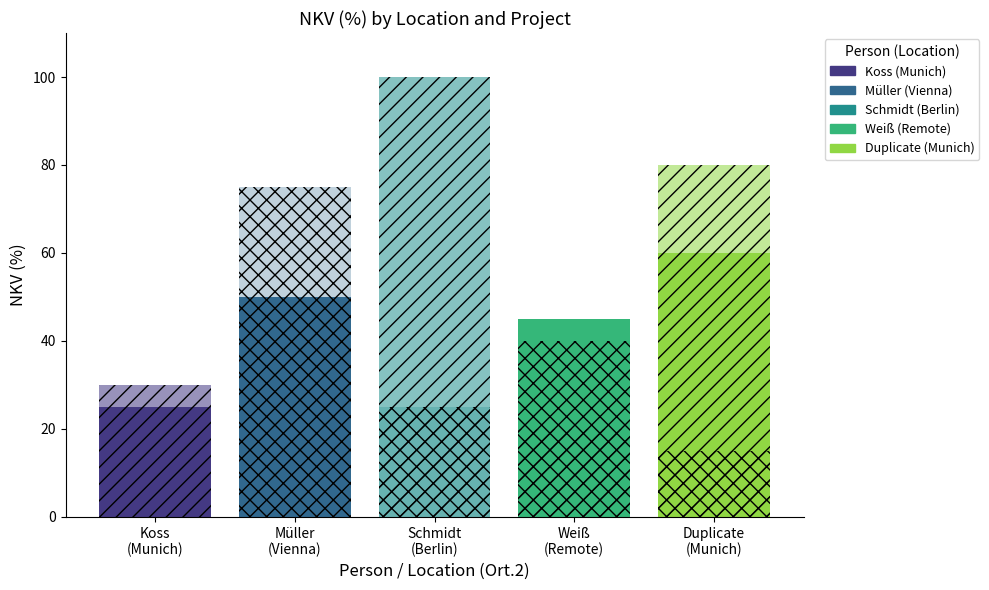

What is the difference between the maximum and second lowest values in the NKV (%).1 series?

80